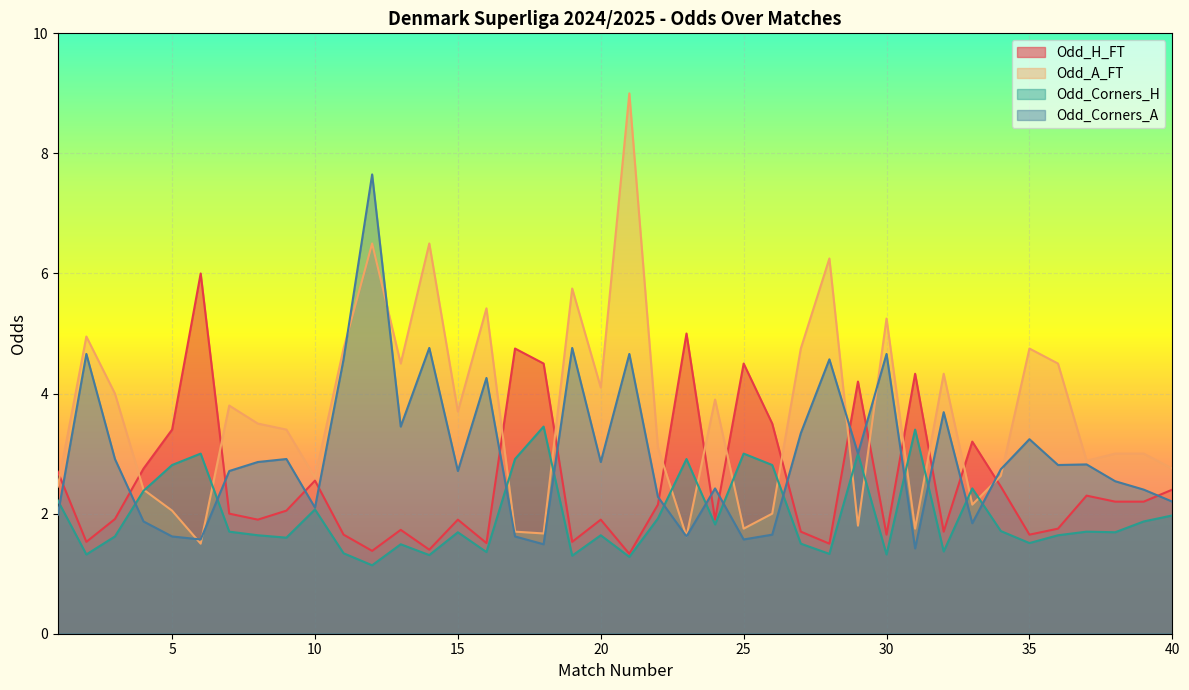

Does the chart display data point markers on the line(s)?

No